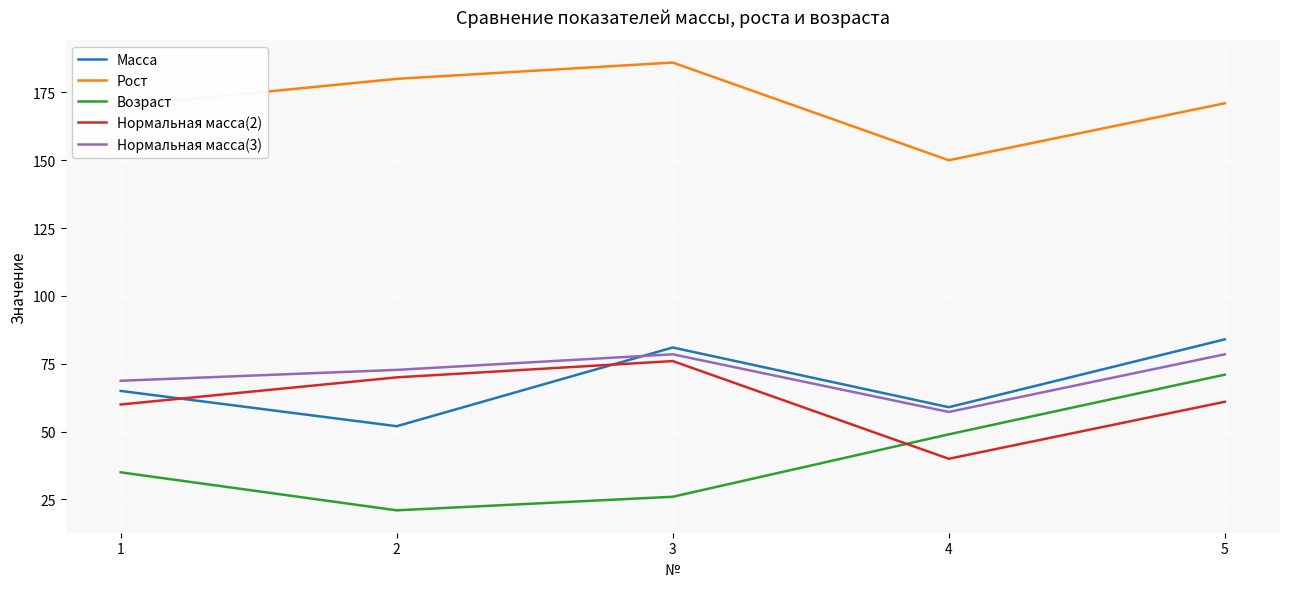

How many interior local valleys does the Масса series have?

2